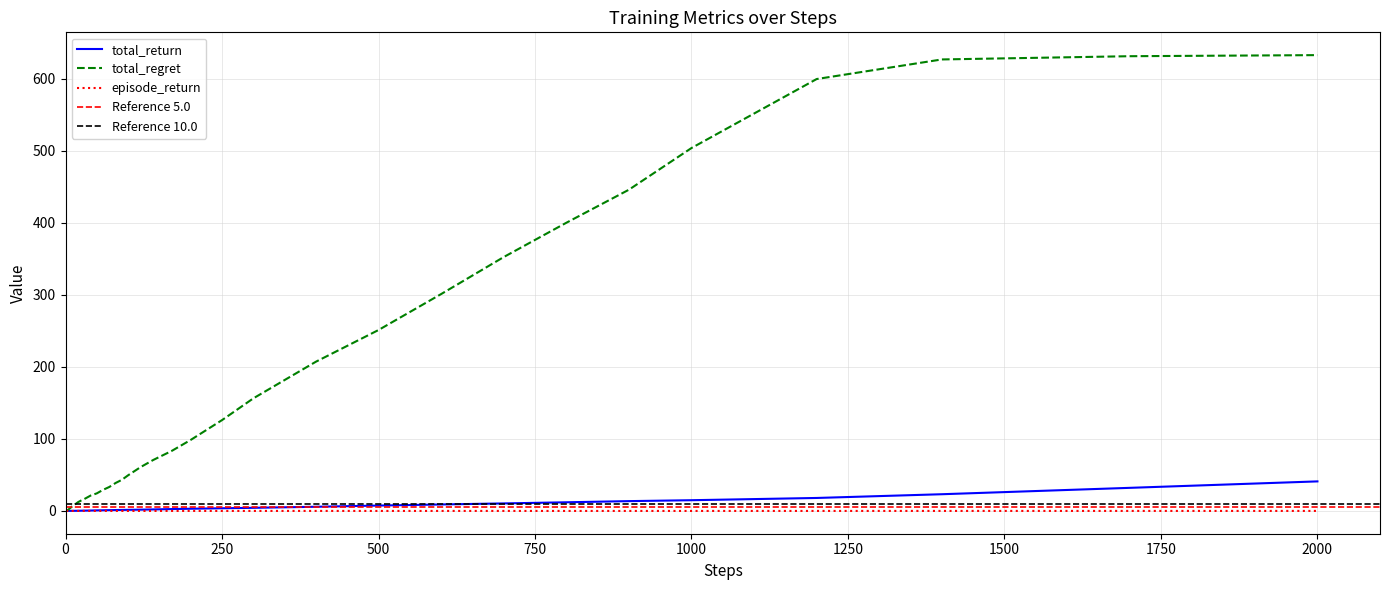

What is the average value of the total_return series?

5.4